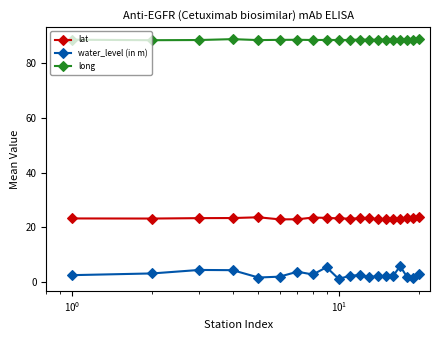

True or false: water_level (in m) and long cross at least once.

False